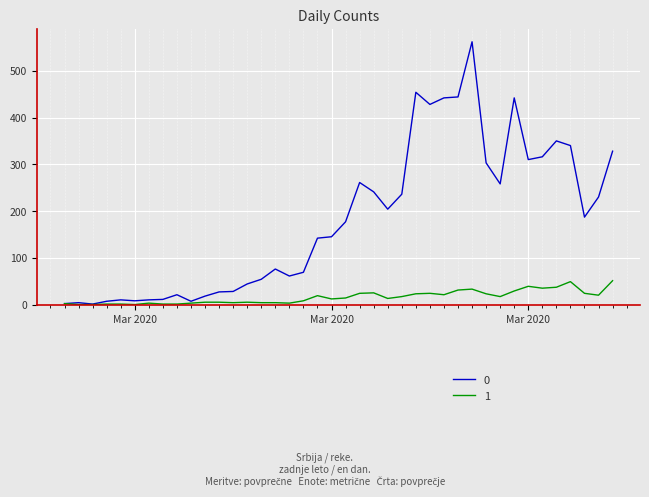

List the series in order of their overall mean, lowest first.

1, 0